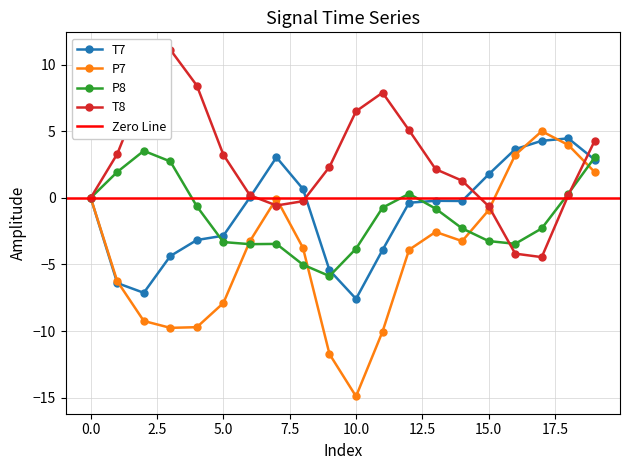

How many values in the P8 series are below 0?

14